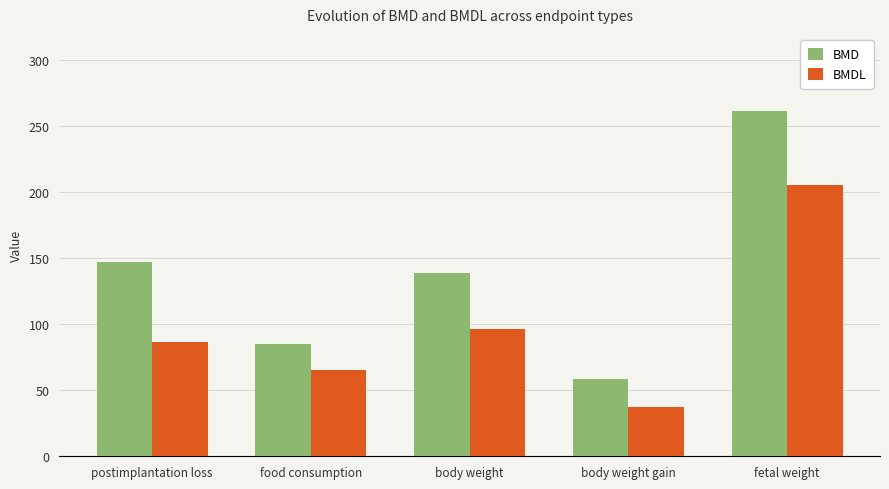

At postimplantation loss, list the series in order from largest to smallest.

BMD, BMDL